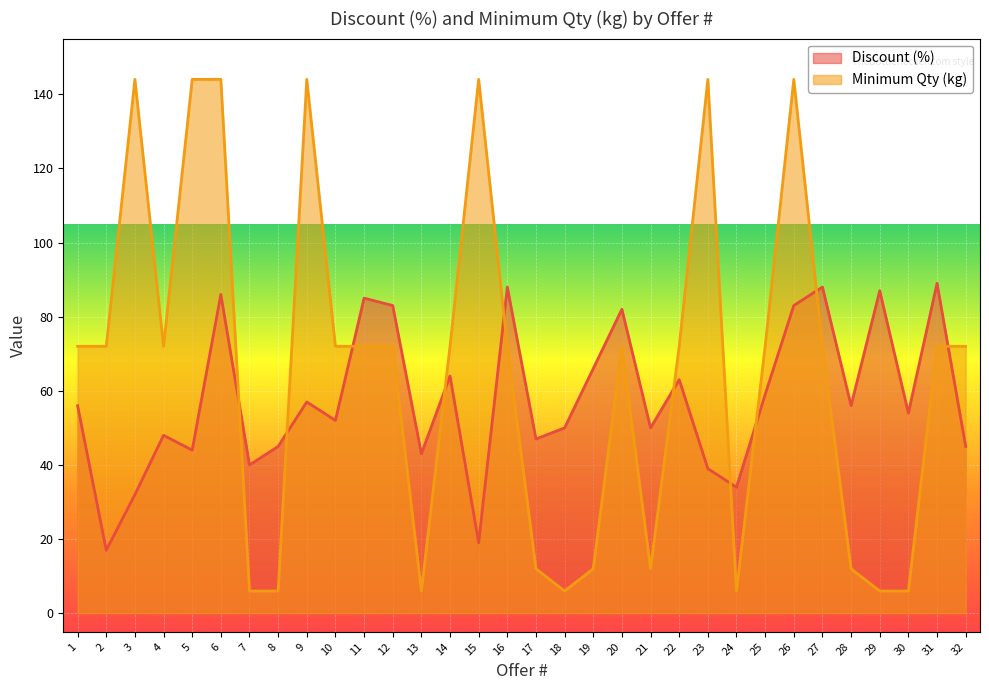

List the series in order of their overall mean, highest first.

Minimum Qty (kg) line, Discount (%) line